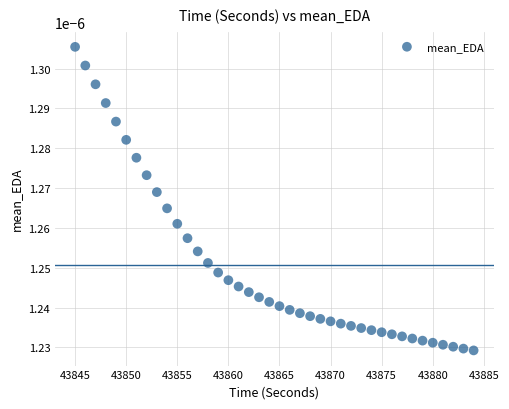

What is the range of X values (max minus min)?

39.0